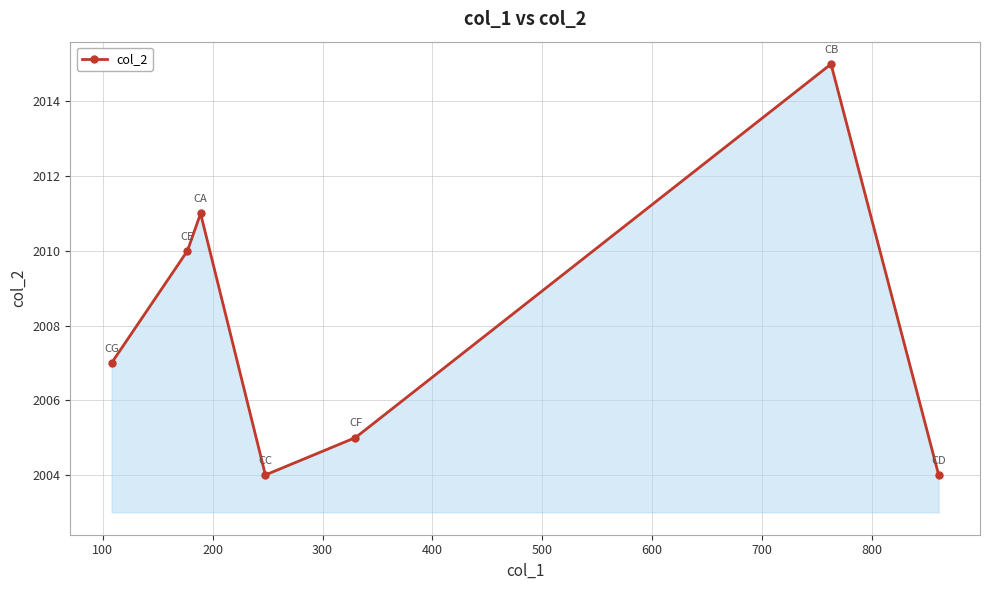

How many points are higher than both their immediate neighbors (excluding endpoints)?

2